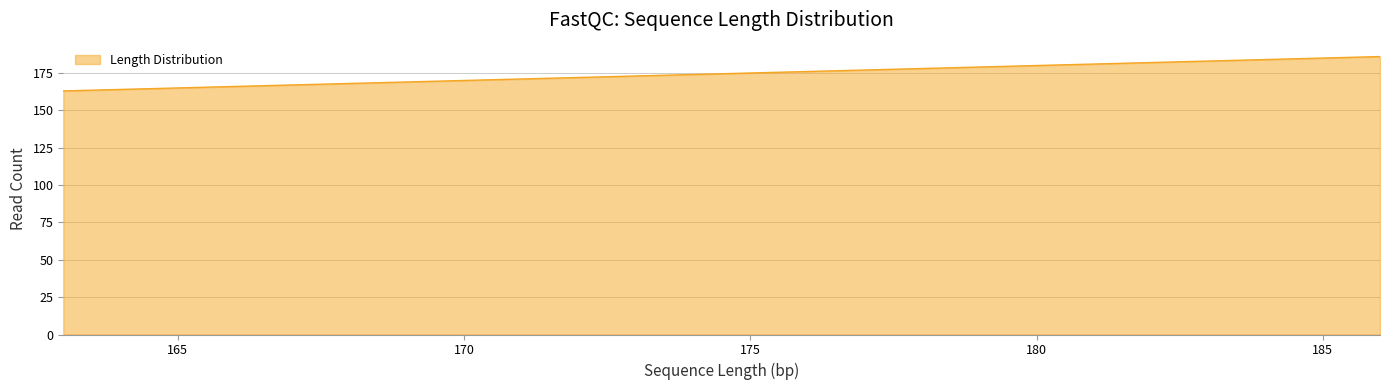

True or false: the data shows 120 at 181.

False